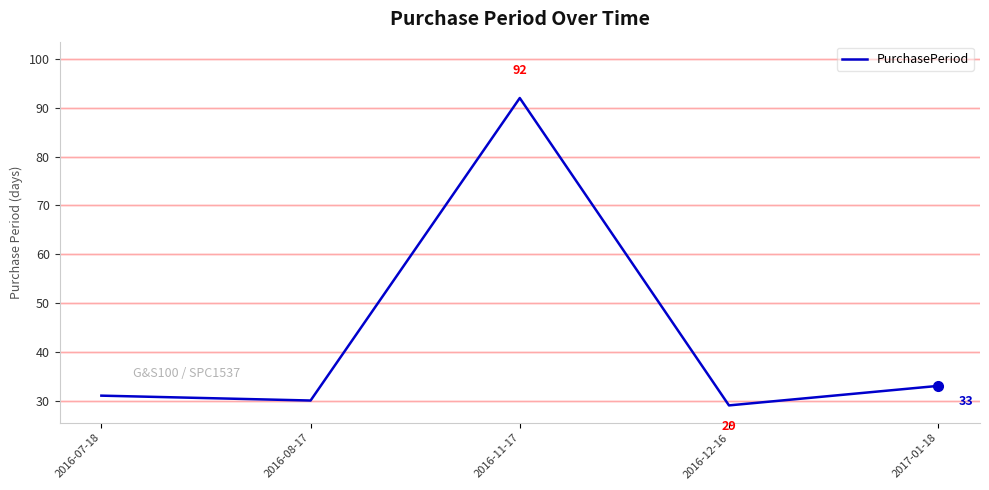

Rank the categories by value from highest to lowest.

2016-11-17, 2017-01-18, 2016-07-18, 2016-08-17, 2016-12-16